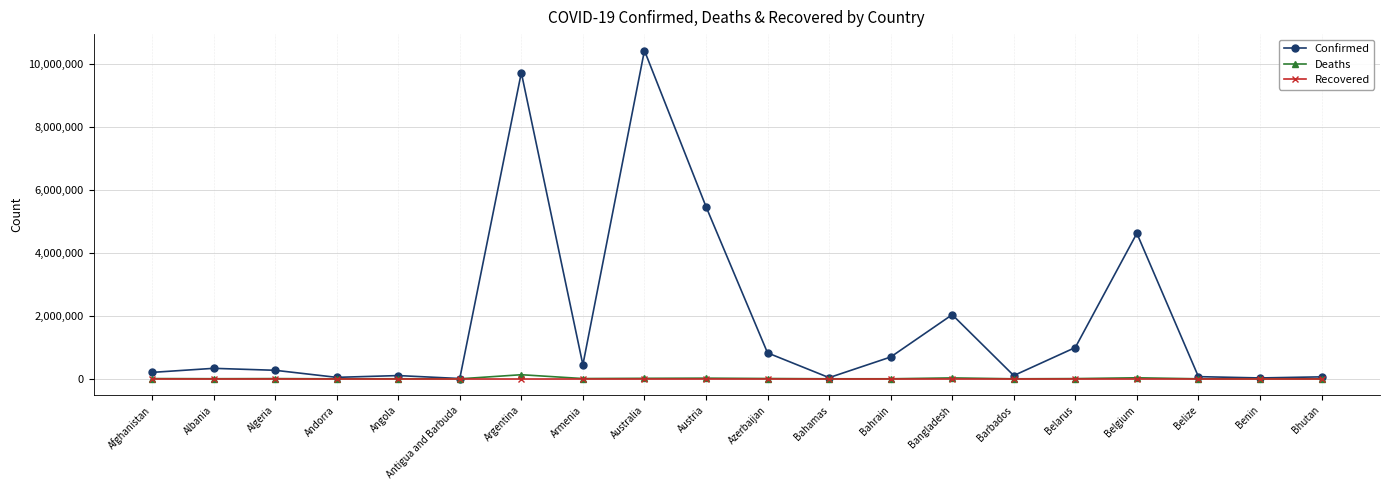

At how many categories does at least one series exceed 9852634?

1